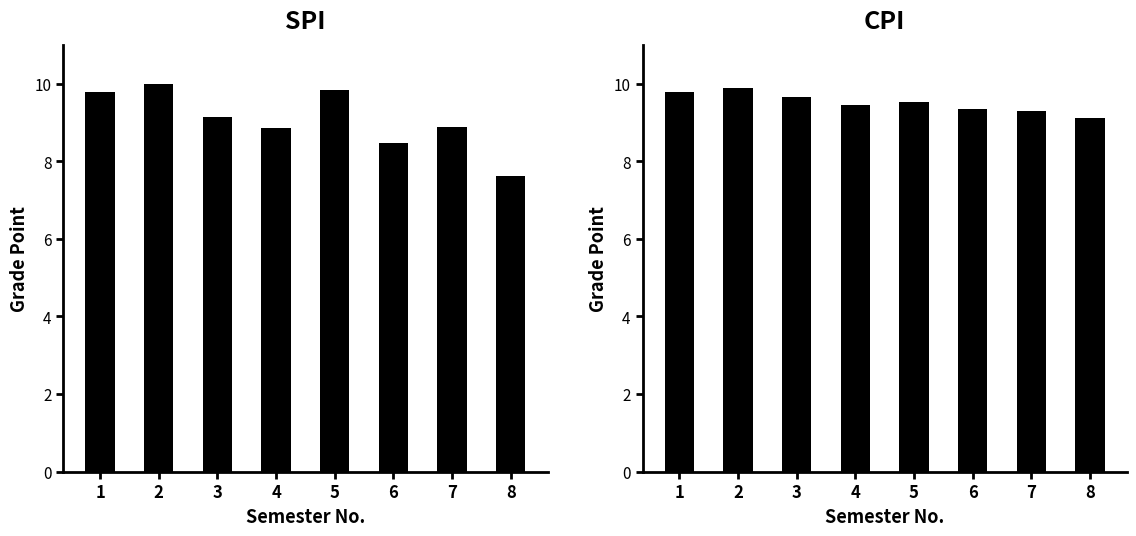

Reading left to right, extract all data points from this chart.

SPI: 1=9.8	2=10.0	3=9.2	4=8.9	5=9.8	6=8.5	7=8.9	8=7.6
CPI: 1=9.8	2=9.9	3=9.7	4=9.4	5=9.5	6=9.4	7=9.3	8=9.1